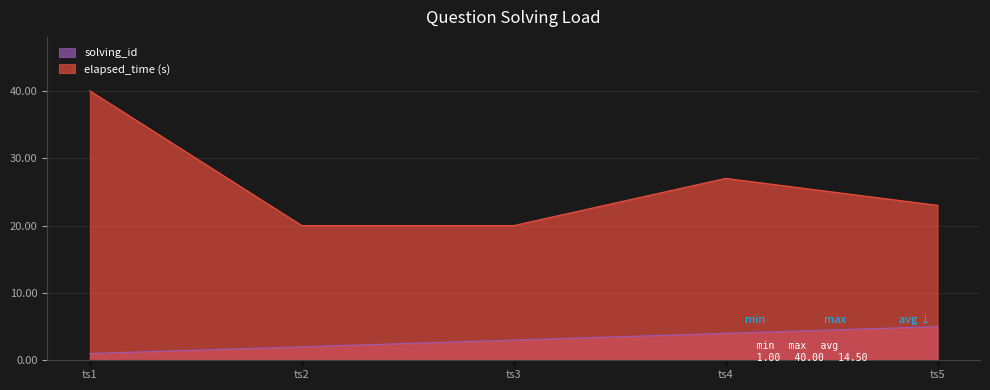

True or false: solving_id and elapsed_time intersect in this chart.

False